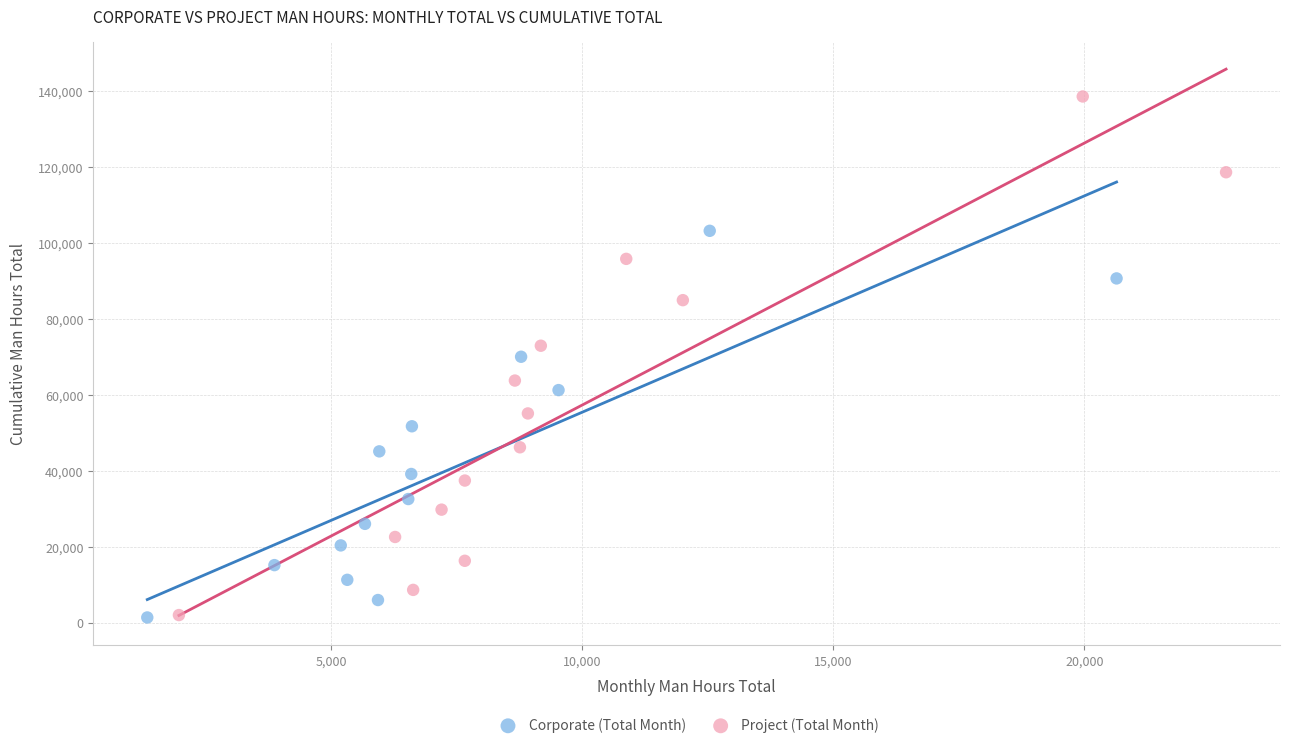

Which series contains the highest Y value?

Project (Total Month)